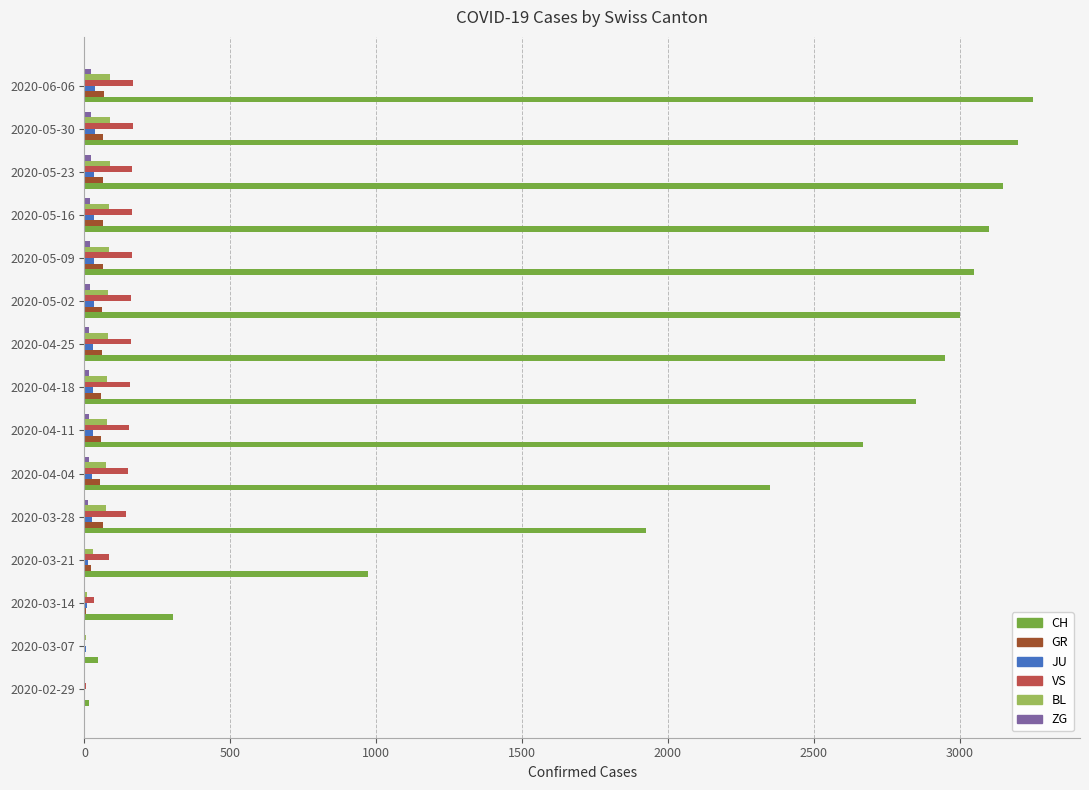

What is the sum of all GR values?

699